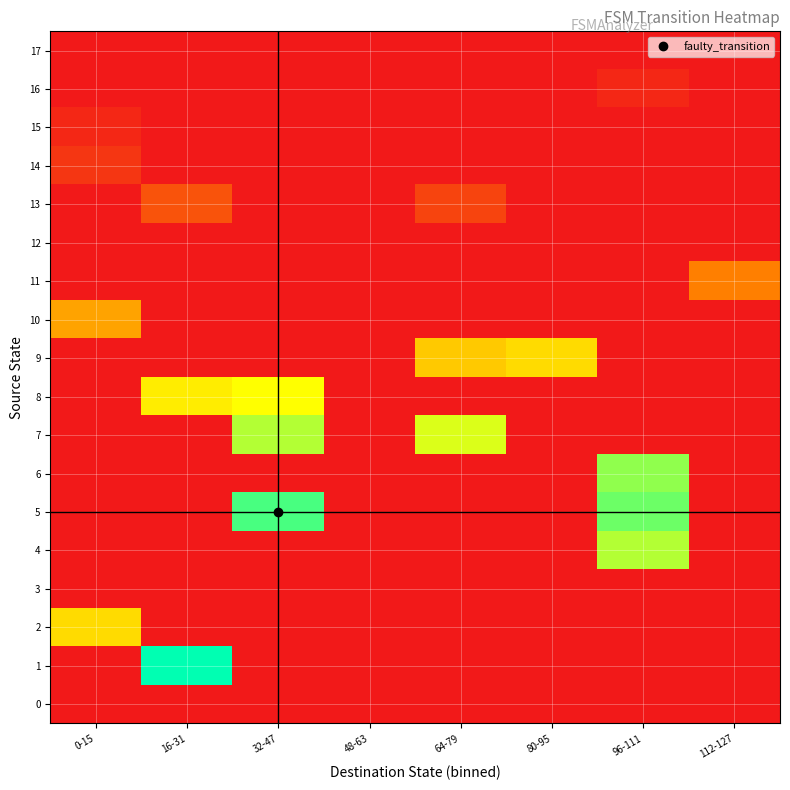

What is the total value across all series at 112-127?

33.3